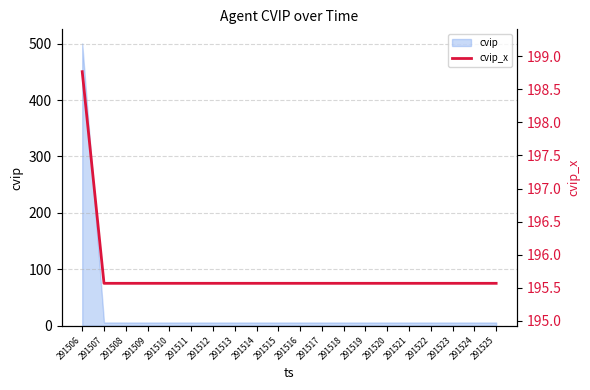

What is the difference between the maximum and minimum values?

3.2